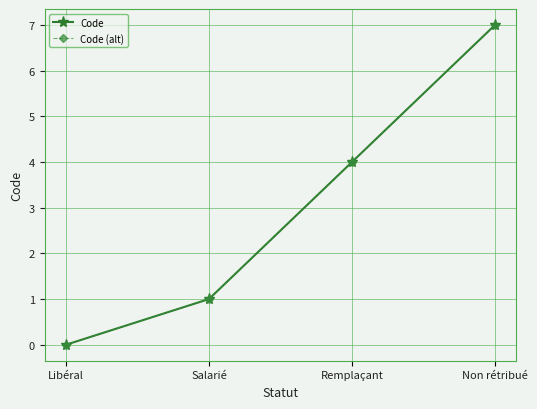

Rank the series by their maximum value, from highest to lowest.

Code, Code (alt)